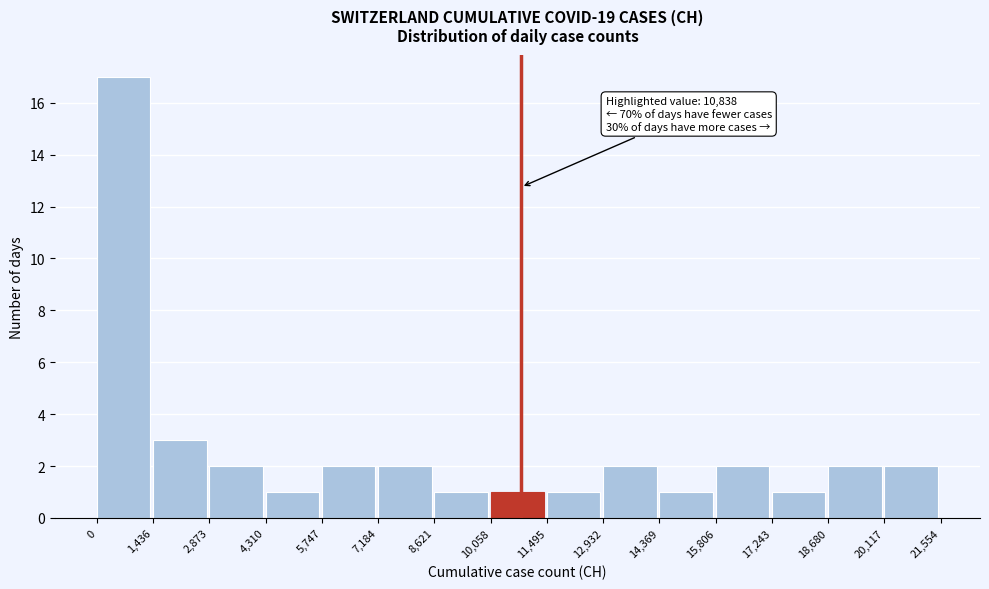

Which range on the x-axis has the tallest bar?

0 to 1,436